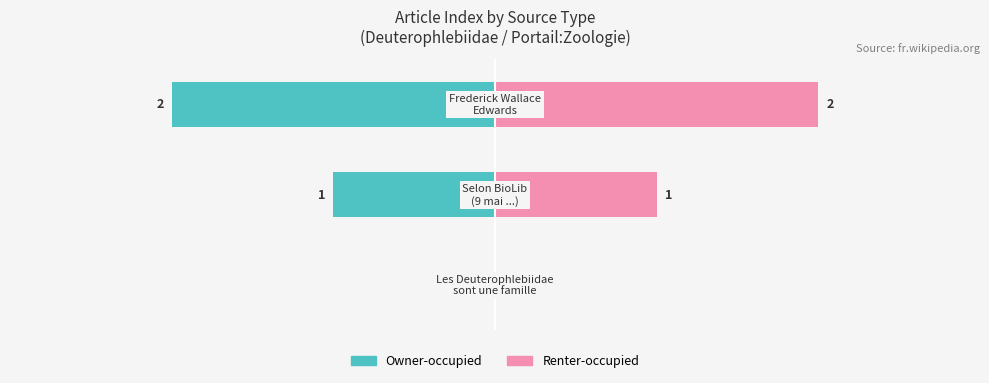

Which series has the largest range (max minus min)?

Owner-occupied